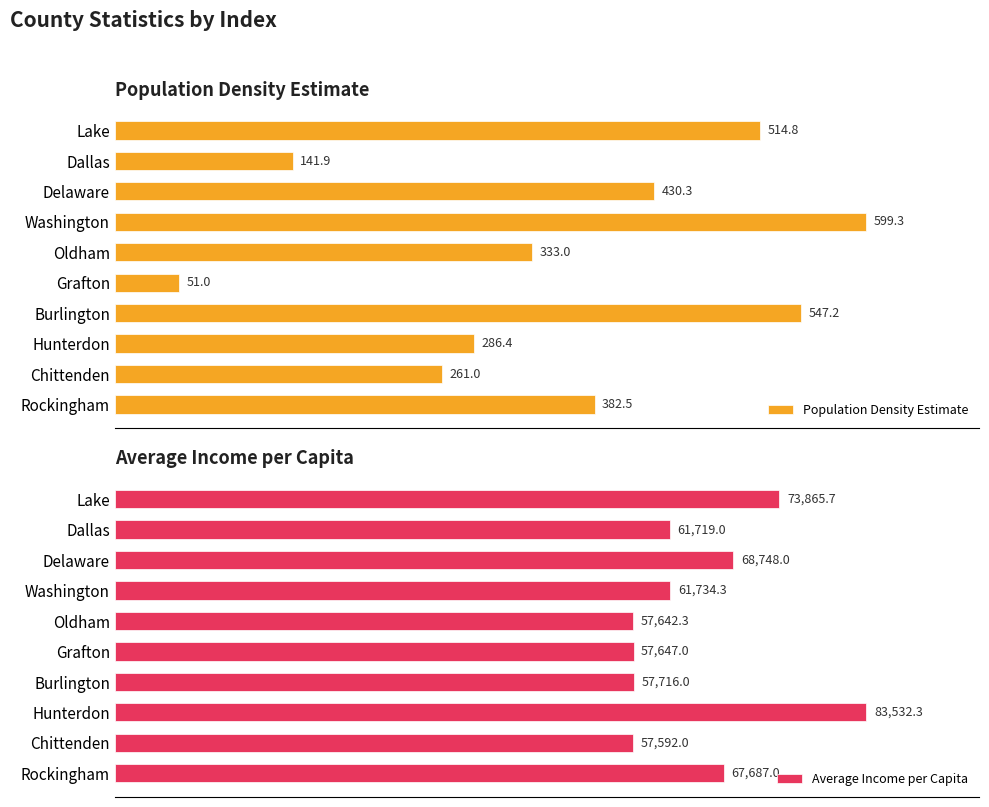

Where is Population Density Estimate nearest to the value 325?

Oldham